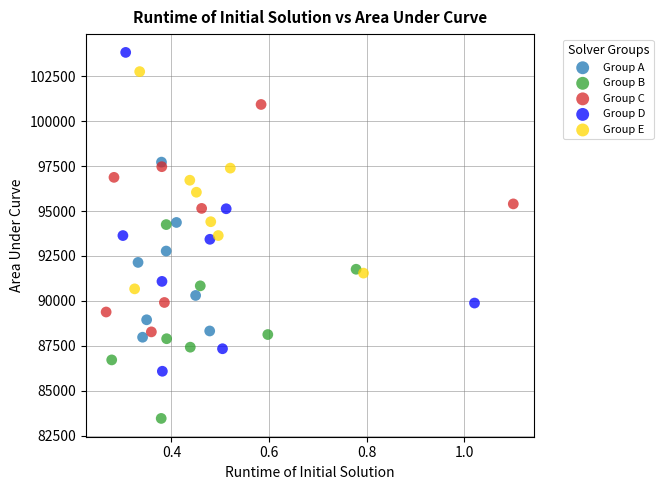

Which series has the widest spread of Y values?

Group D